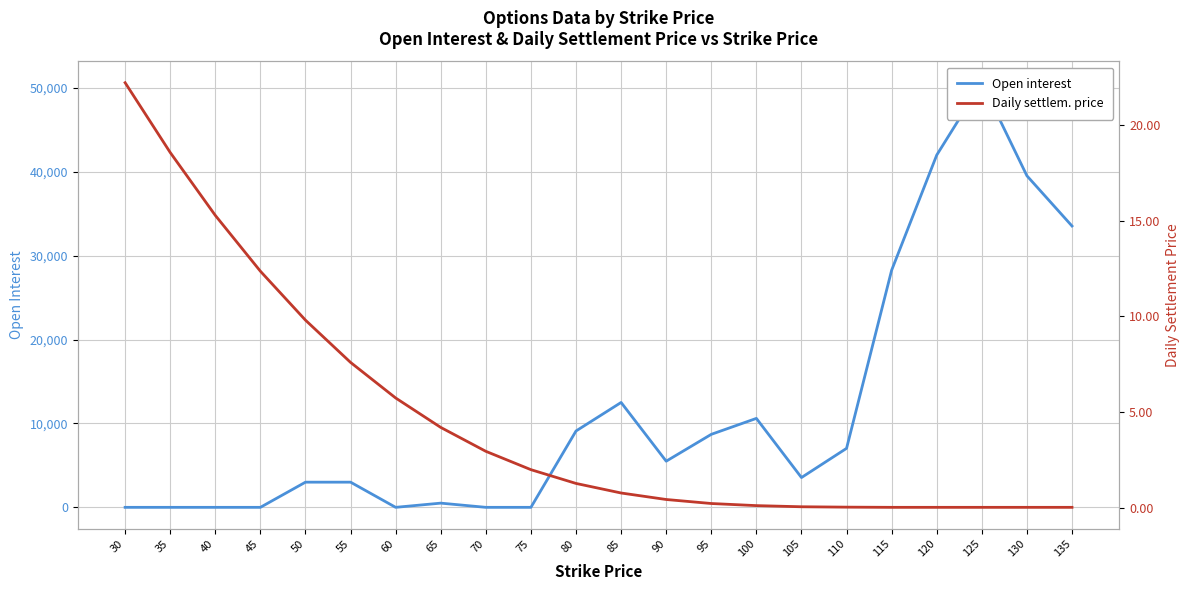

Where do Daily settlem. price and Open interest first cross each other?

45 and 50